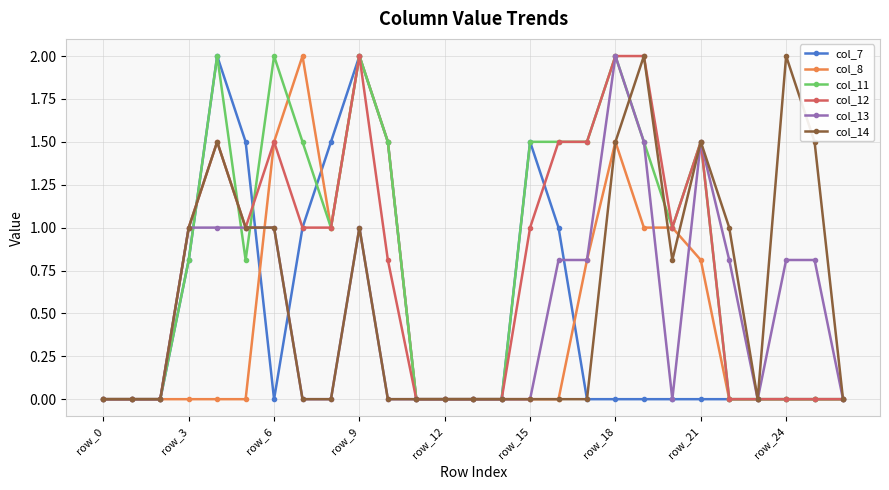

How many lines are shown in the chart?

6